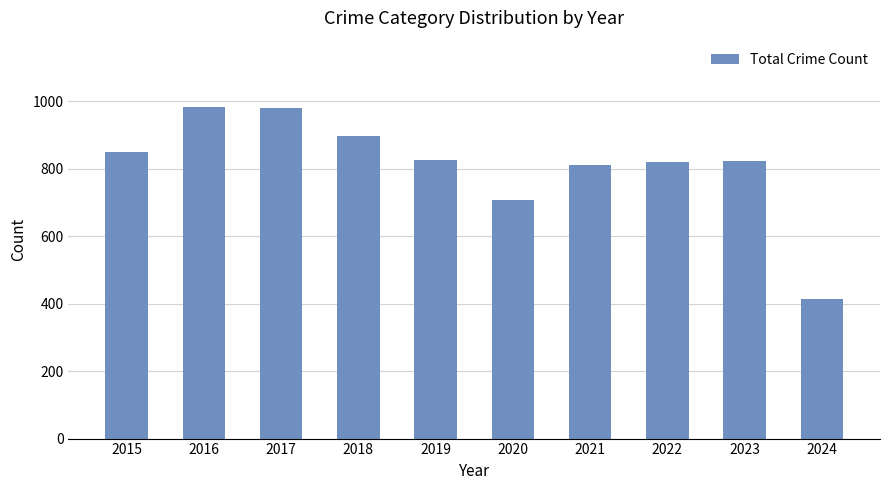

What is the value of the 10th bar from the left?

415